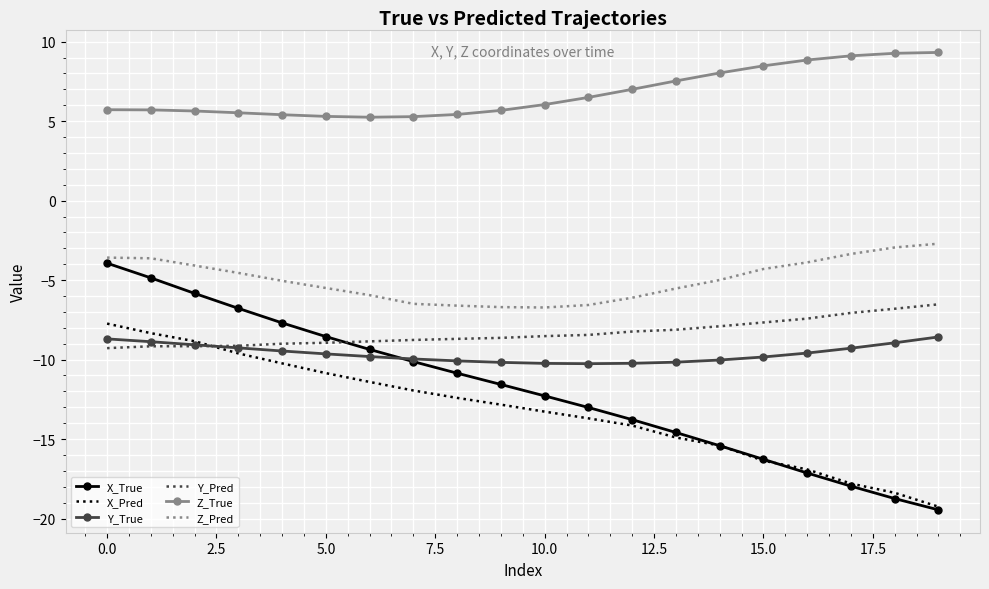

What are all the series names shown in the legend?

X_True, X_Pred, Y_True, Y_Pred, Z_True, Z_Pred